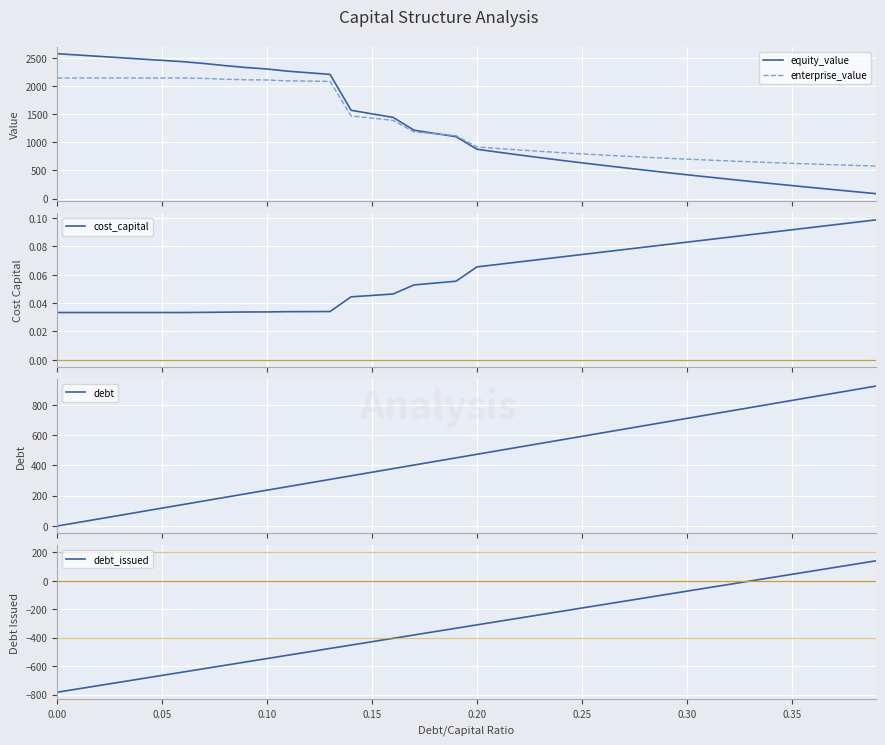

The value of debt_issued at 0.25 is -98.4. True or false?

False